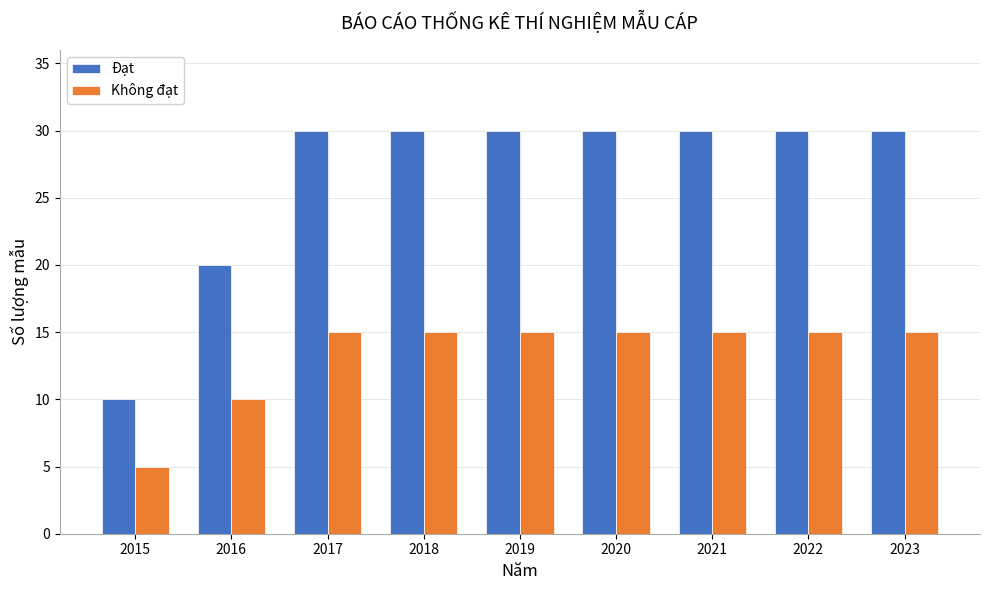

List the series in order of their overall mean, highest first.

Đạt, Không đạt